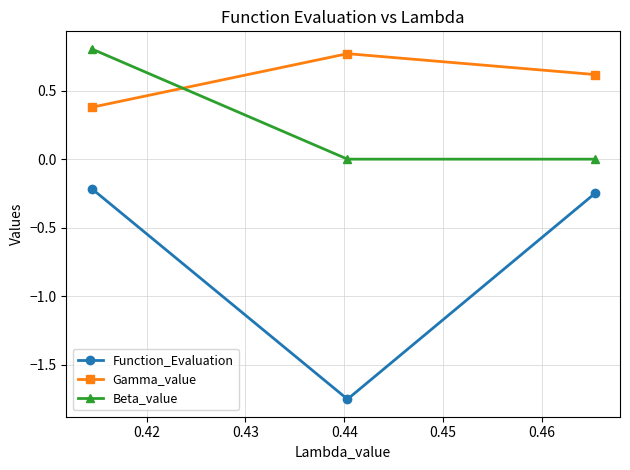

Which series has the largest total across all categories?

Gamma_value